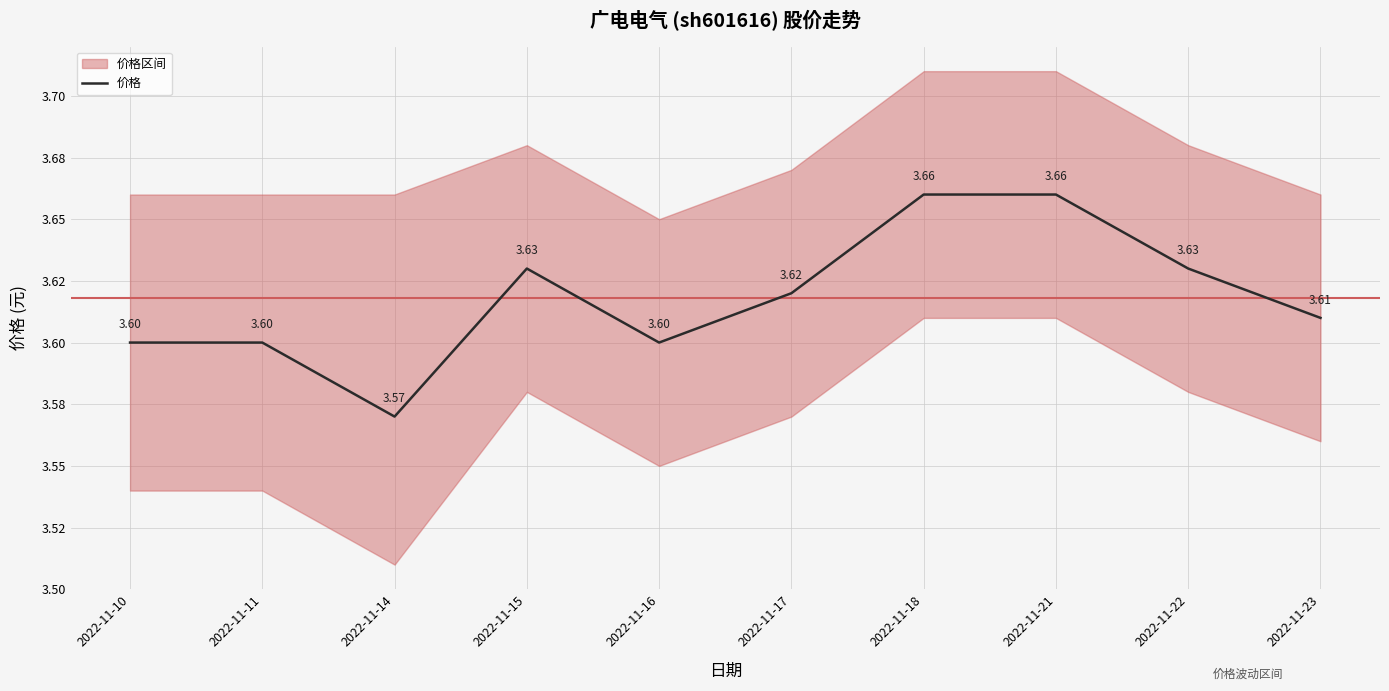

What is the average value?

3.6